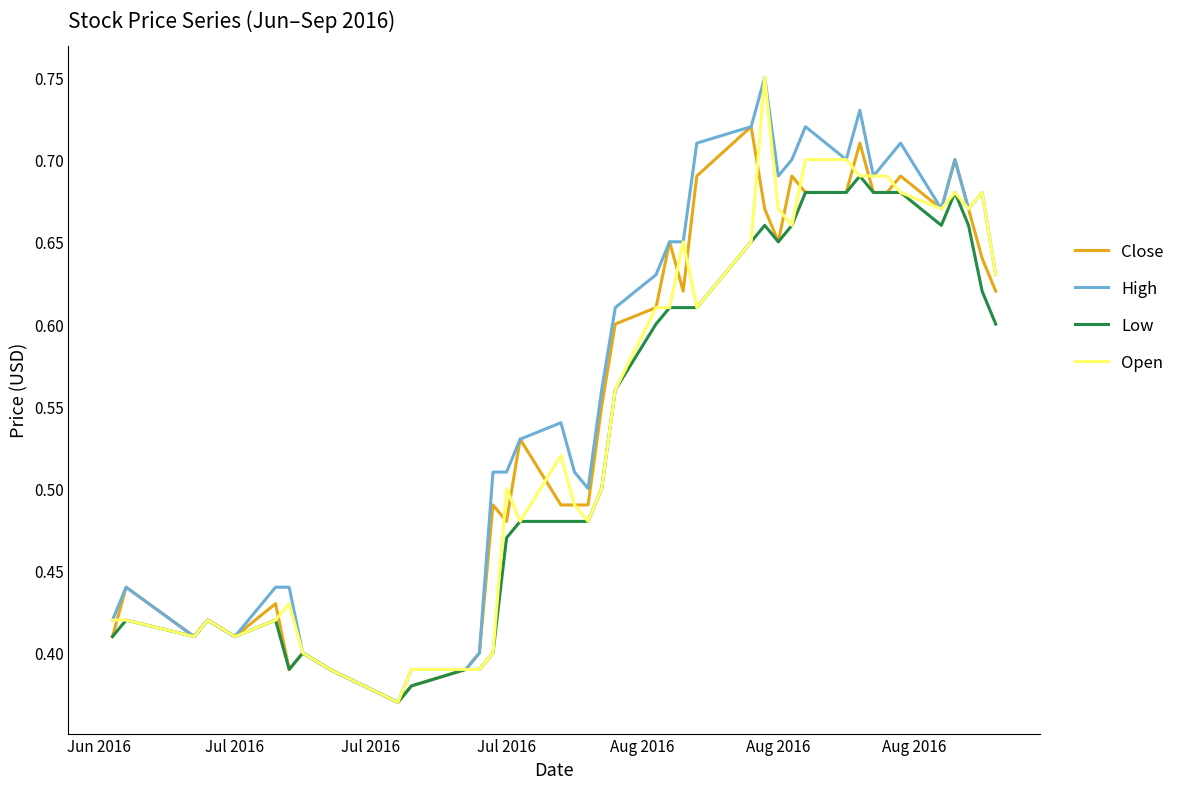

How many lines are shown in the chart?

4